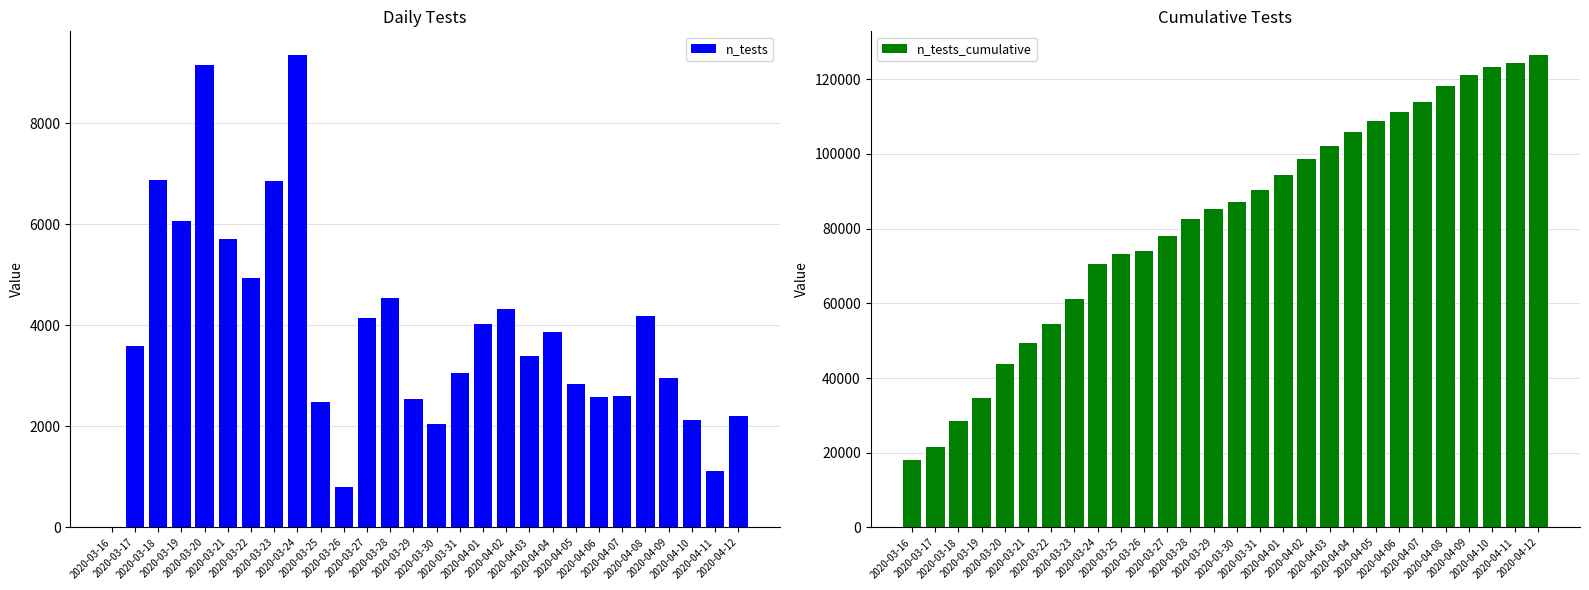

Which has a higher value, 2020-04-10 or 2020-03-28?

2020-03-28